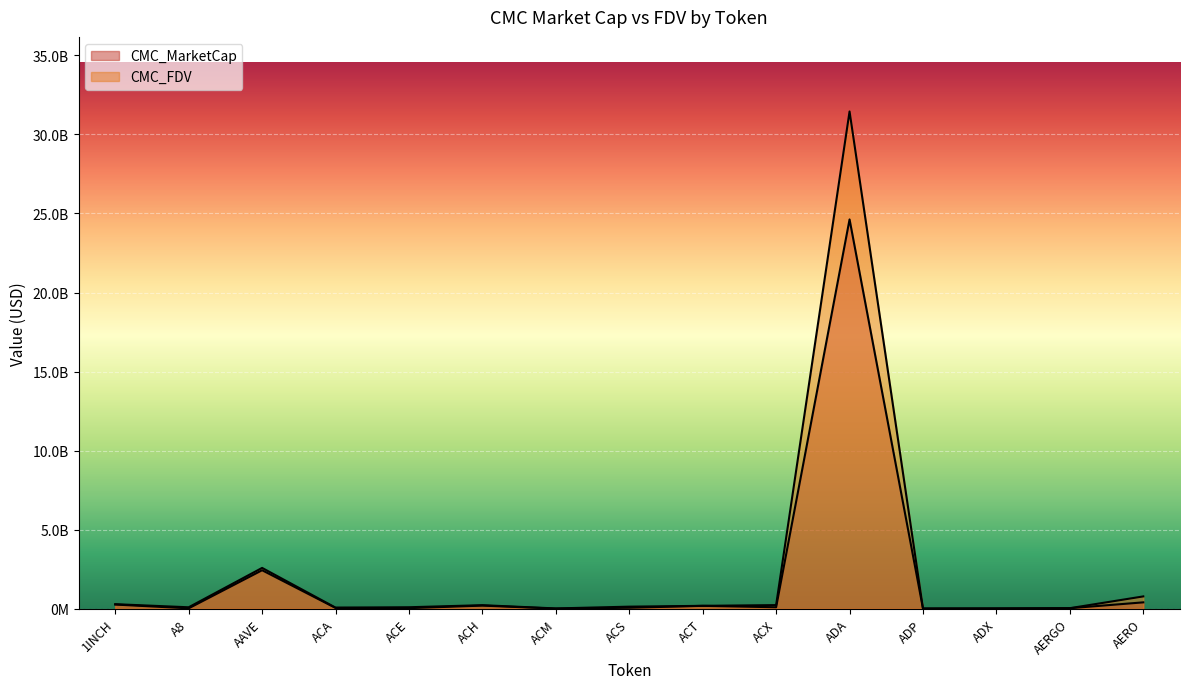

What is the minimum value for CMC_MarketCap?

6245194.8